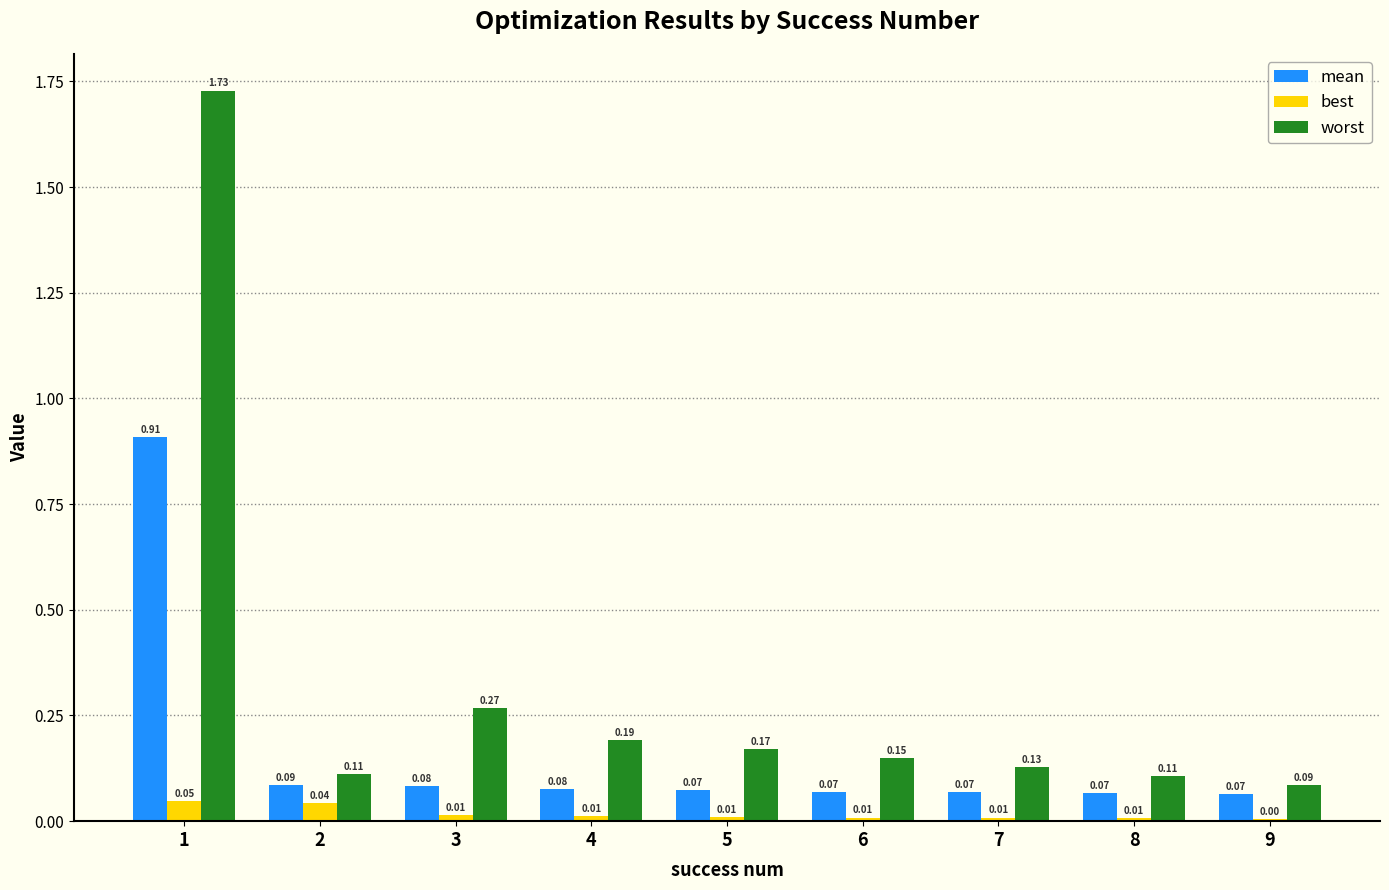

Between 5 and 8, which series saw the biggest shift?

worst